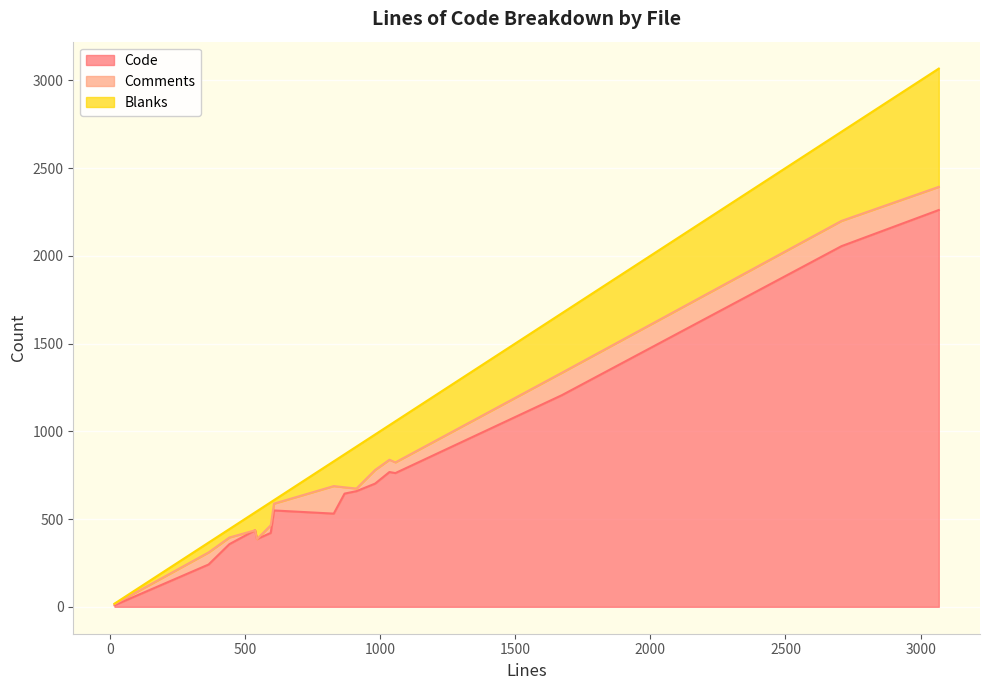

After their last crossing, which series has the higher values: Blanks or Comments?

Blanks